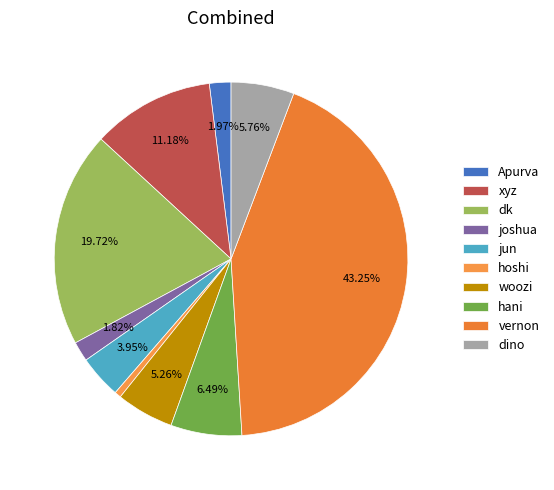

Which has a higher value, hani or hoshi?

hani